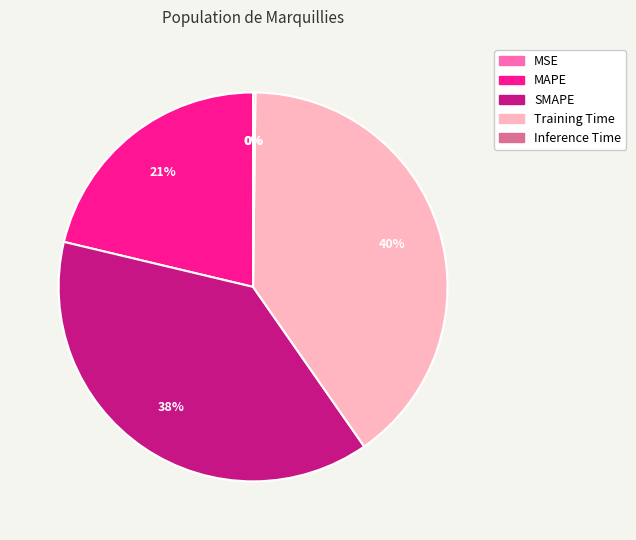

Which category has the biggest portion of the pie?

Training Time